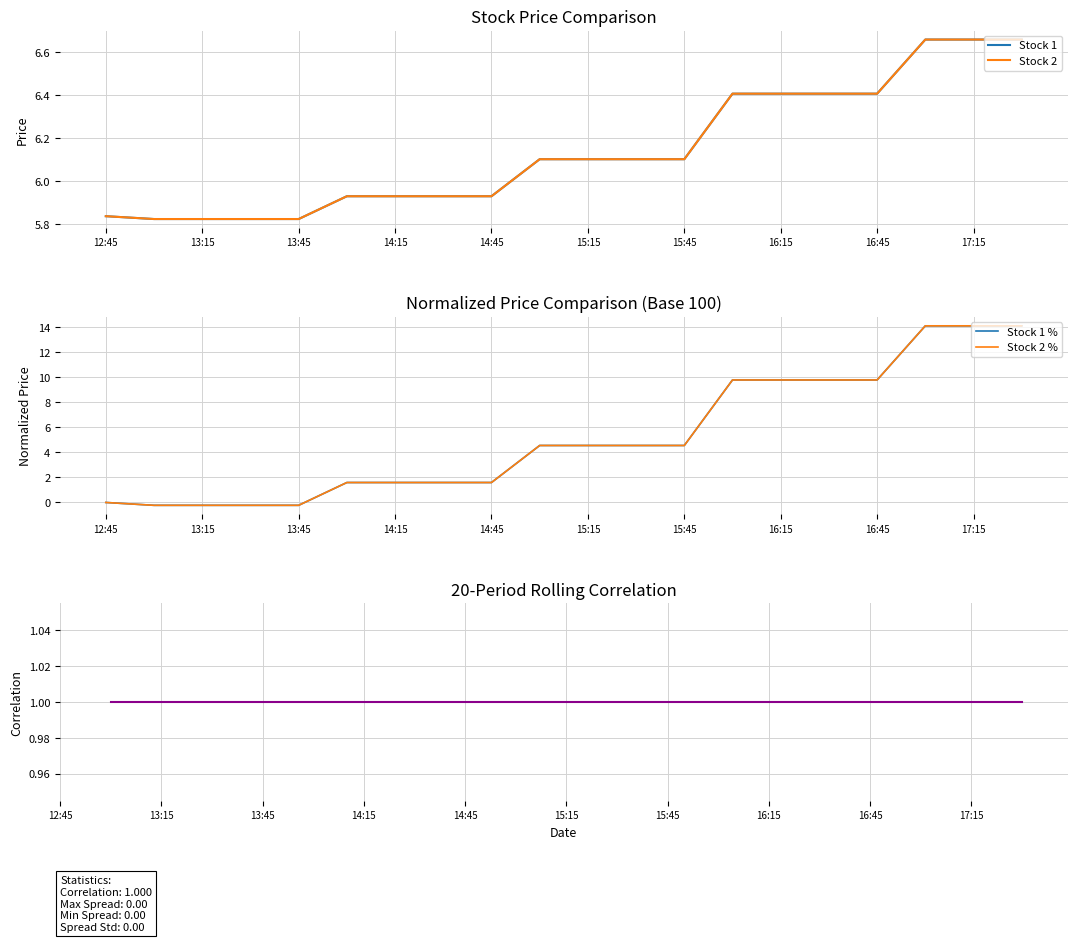

True or false: Rolling Correlation has a value of 1.0 at 15:15.

True